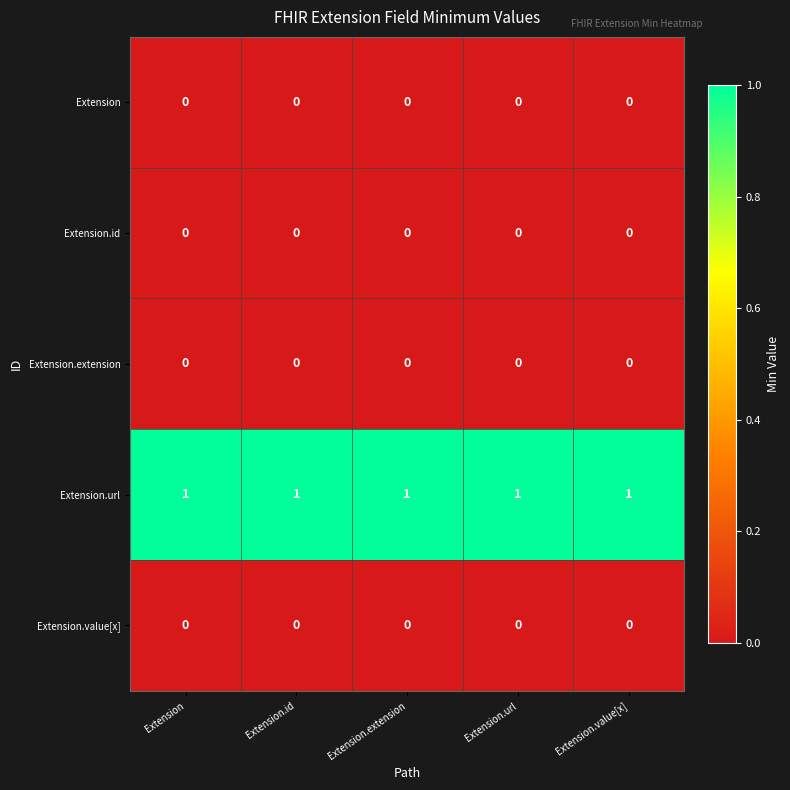

Which series has the largest total across all categories?

Extension.url